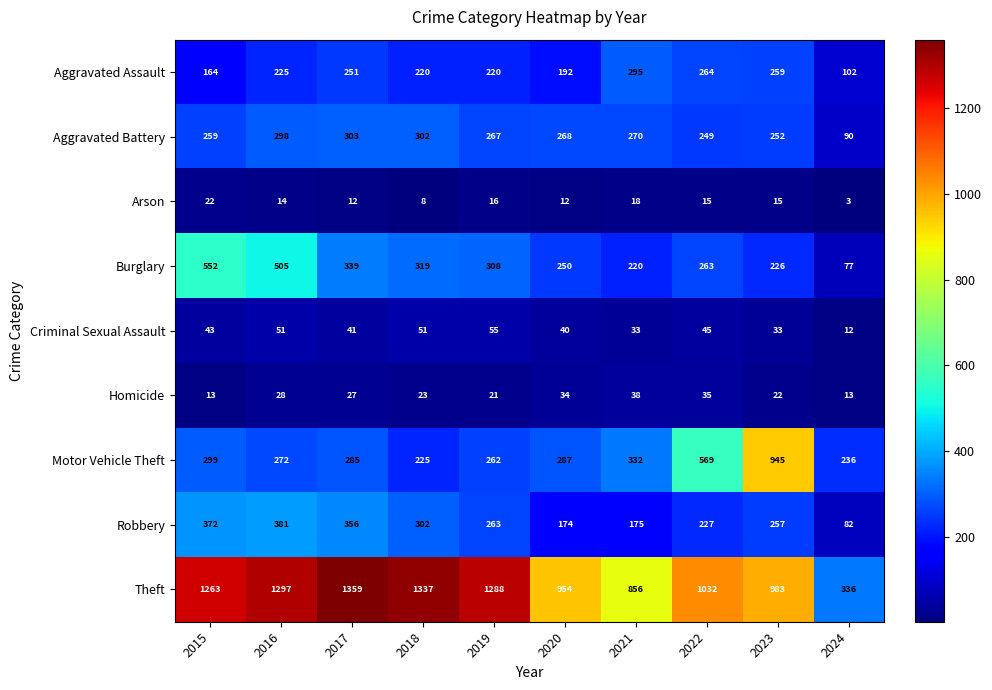

Which category has the lowest value across all series?

2024